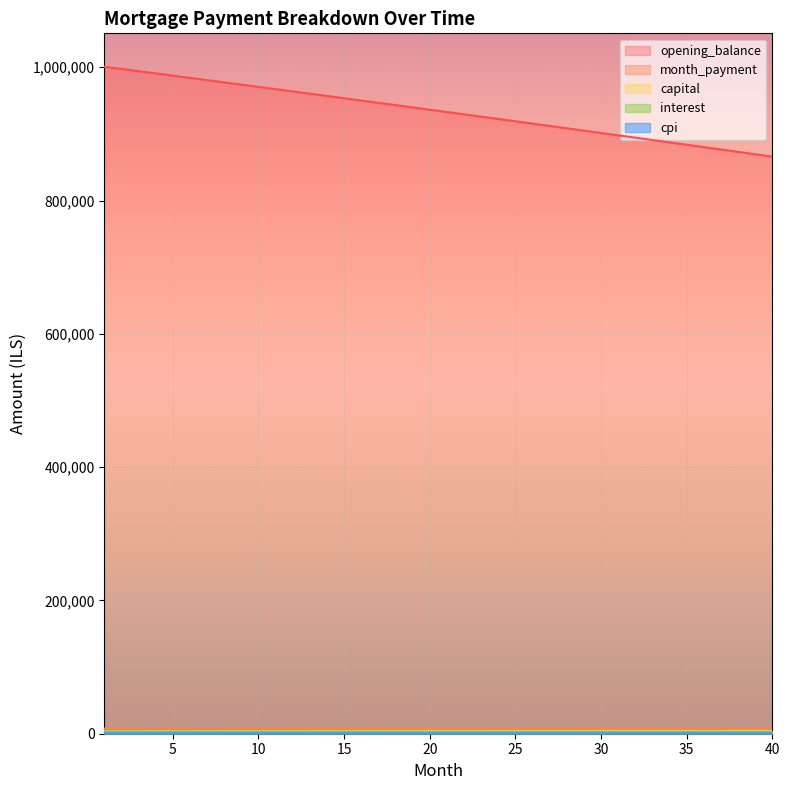

Does the chart display data point markers on the line(s)?

No